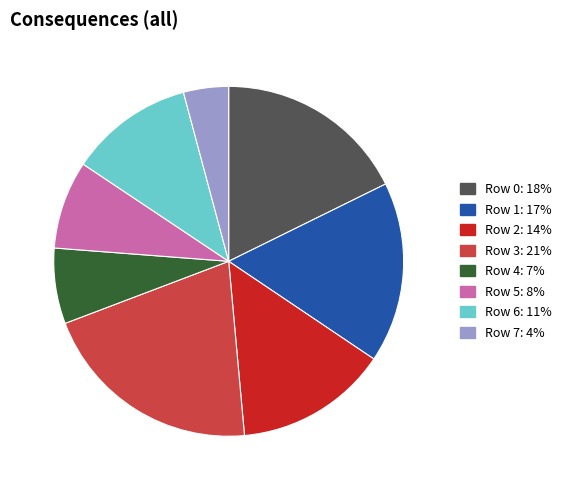

Rank the categories by value from lowest to highest.

Row 7, Row 4, Row 5, Row 6, Row 2, Row 1, Row 0, Row 3